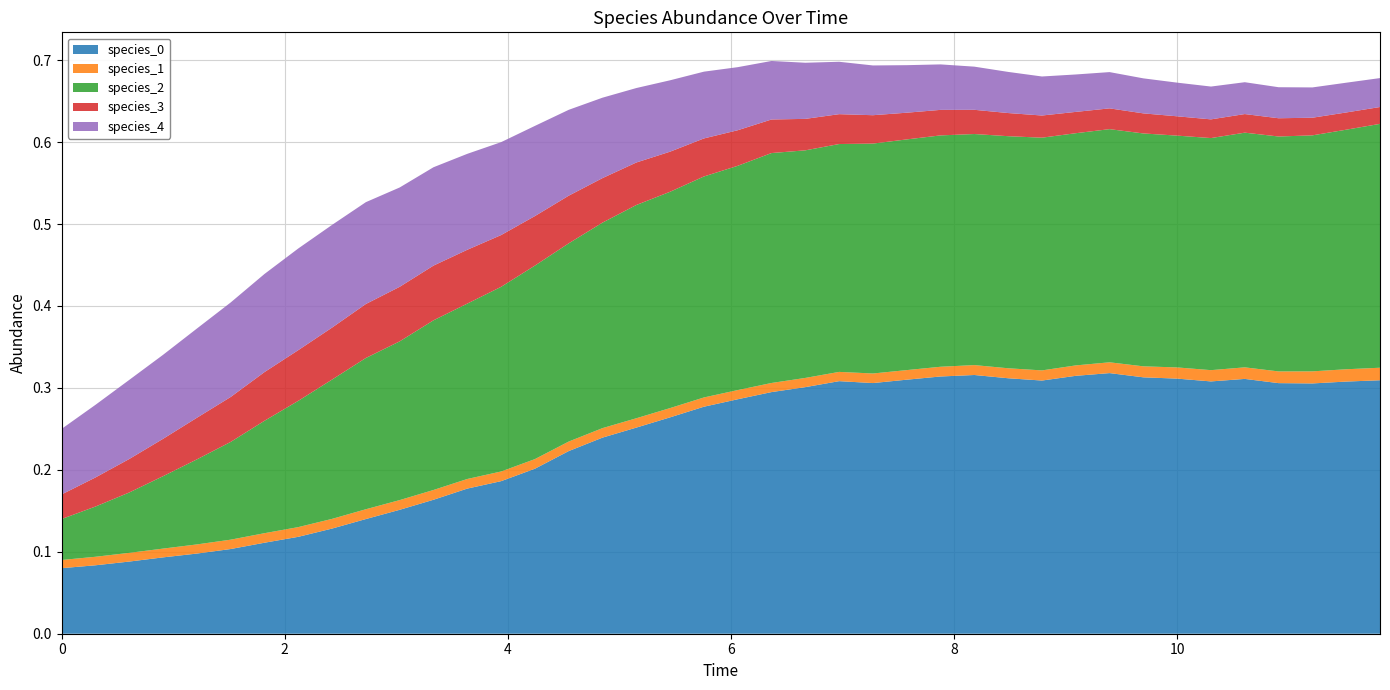

Reading right to left, what are all the values shown in this chart?

species_0: 39=0.3	38=0.3	37=0.3	36=0.3	35=0.3	34=0.3	33=0.3	32=0.3	31=0.3	30=0.3	29=0.3	28=0.3	27=0.3	26=0.3	25=0.3	24=0.3	23=0.3	22=0.3	21=0.3	20=0.3	19=0.3	18=0.3	17=0.3	16=0.2	15=0.2	14=0.2	13=0.2	12=0.2	11=0.2	10=0.2	9=0.1	8=0.1	7=0.1	6=0.1	5=0.1	4=0.1	3=0.1	2=0.1	1=0.1	0=0.1
species_1: 39=0.0	38=0.0	37=0.0	36=0.0	35=0.0	34=0.0	33=0.0	32=0.0	31=0.0	30=0.0	29=0.0	28=0.0	27=0.0	26=0.0	25=0.0	24=0.0	23=0.0	22=0.0	21=0.0	20=0.0	19=0.0	18=0.0	17=0.0	16=0.0	15=0.0	14=0.0	13=0.0	12=0.0	11=0.0	10=0.0	9=0.0	8=0.0	7=0.0	6=0.0	5=0.0	4=0.0	3=0.0	2=0.0	1=0.0	0=0.0
species_2: 39=0.3	38=0.3	37=0.3	36=0.3	35=0.3	34=0.3	33=0.3	32=0.3	31=0.3	30=0.3	29=0.3	28=0.3	27=0.3	26=0.3	25=0.3	24=0.3	23=0.3	22=0.3	21=0.3	20=0.3	19=0.3	18=0.3	17=0.3	16=0.3	15=0.2	14=0.2	13=0.2	12=0.2	11=0.2	10=0.2	9=0.2	8=0.2	7=0.2	6=0.1	5=0.1	4=0.1	3=0.1	2=0.1	1=0.1	0=0.1
species_3: 39=0.0	38=0.0	37=0.0	36=0.0	35=0.0	34=0.0	33=0.0	32=0.0	31=0.0	30=0.0	29=0.0	28=0.0	27=0.0	26=0.0	25=0.0	24=0.0	23=0.0	22=0.0	21=0.0	20=0.0	19=0.0	18=0.0	17=0.1	16=0.1	15=0.1	14=0.1	13=0.1	12=0.1	11=0.1	10=0.1	9=0.1	8=0.1	7=0.1	6=0.1	5=0.1	4=0.1	3=0.0	2=0.0	1=0.0	0=0.0
species_4: 39=0.0	38=0.0	37=0.0	36=0.0	35=0.0	34=0.0	33=0.0	32=0.0	31=0.0	30=0.0	29=0.0	28=0.1	27=0.1	26=0.1	25=0.1	24=0.1	23=0.1	22=0.1	21=0.1	20=0.1	19=0.1	18=0.1	17=0.1	16=0.1	15=0.1	14=0.1	13=0.1	12=0.1	11=0.1	10=0.1	9=0.1	8=0.1	7=0.1	6=0.1	5=0.1	4=0.1	3=0.1	2=0.1	1=0.1	0=0.1